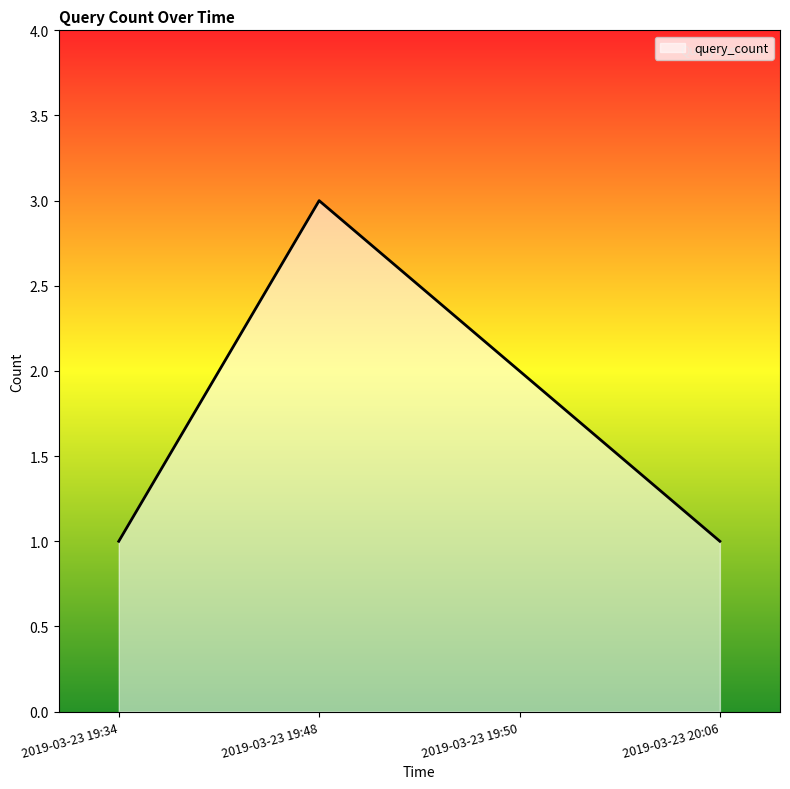

The value at 2019-03-23 19:48 is 3. True or false?

True